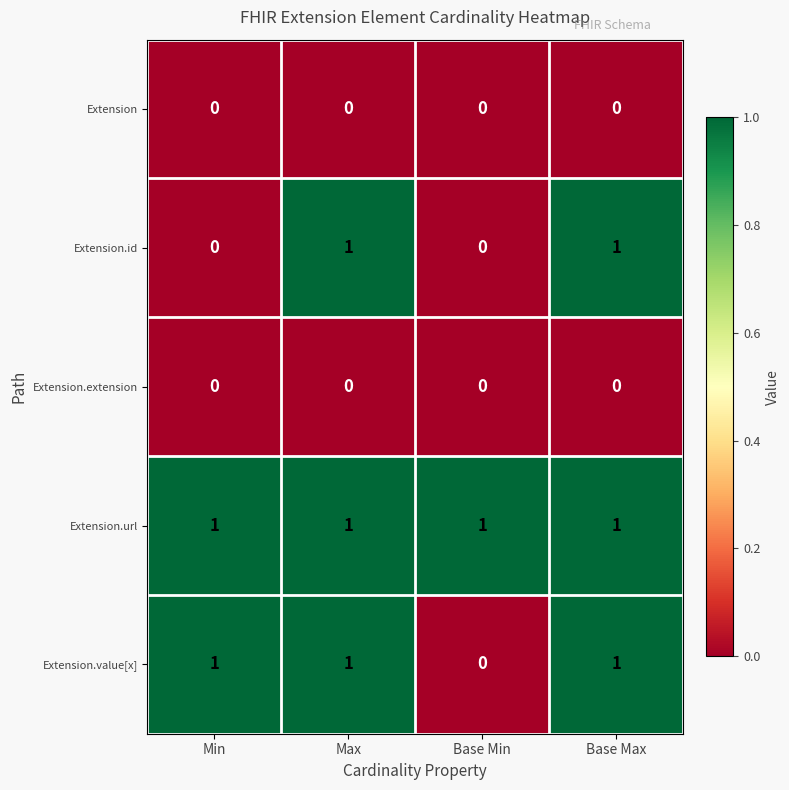

Reading left to right, extract all data points from this chart.

Extension: 0	0	0	0
Extension.id: 0	1	0	1
Extension.extension: 0	0	0	0
Extension.url: 1	1	1	1
Extension.value[x]: 1	1	0	1